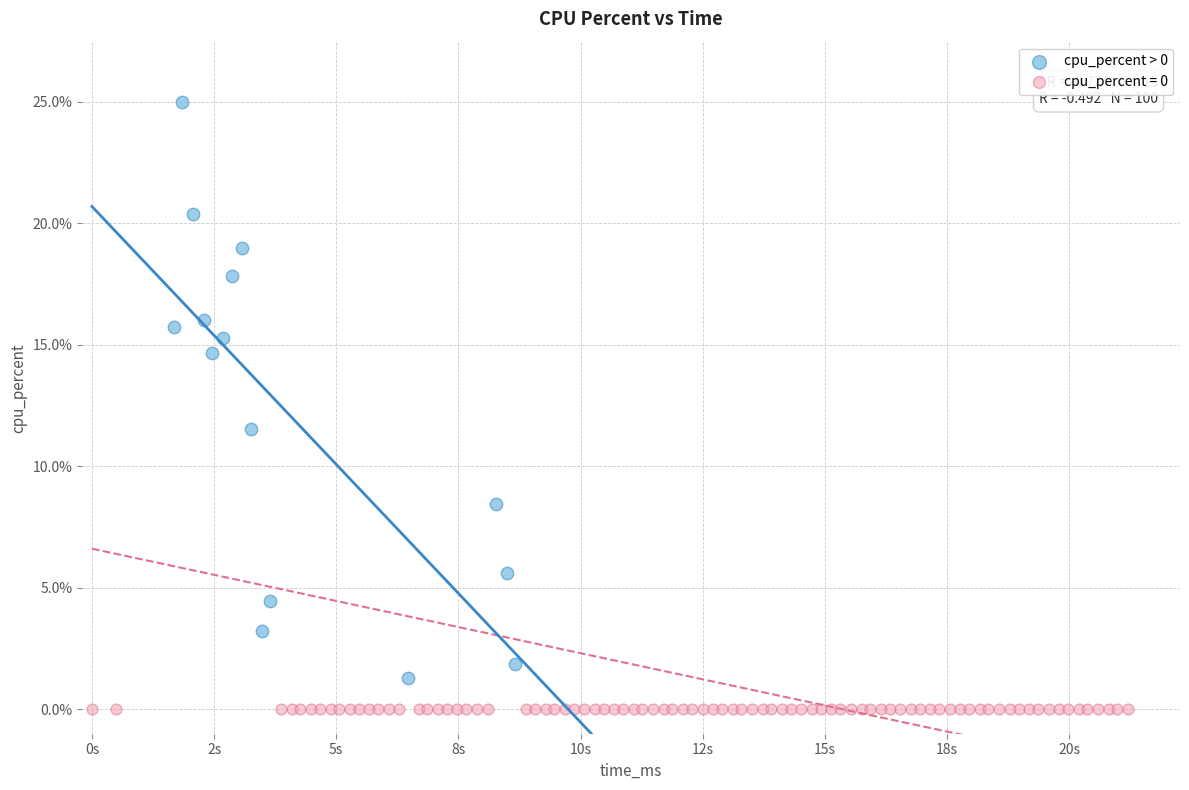

Which series contains the highest Y value?

cpu_percent > 0